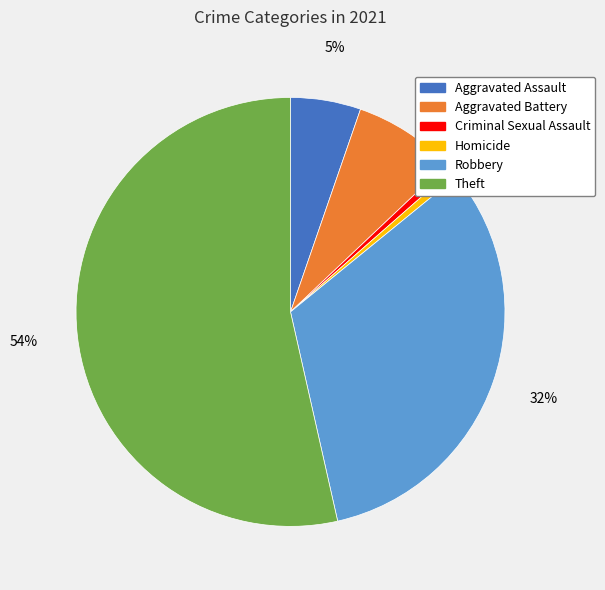

Is there a majority slice in this chart?

Yes